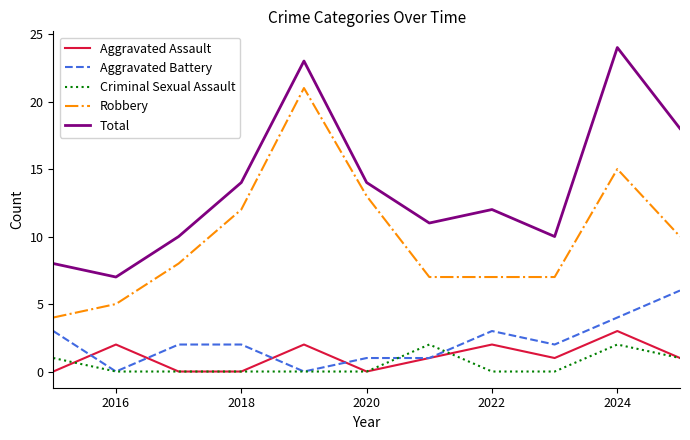

What is the maximum value for Robbery?

21